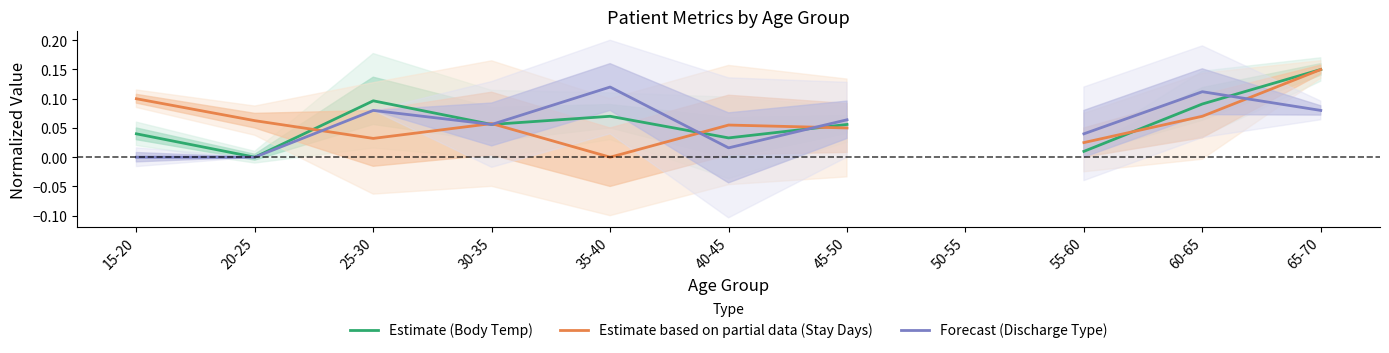

Which series changed the most between 35-40 and 55-60?

Forecast (Discharge Type)